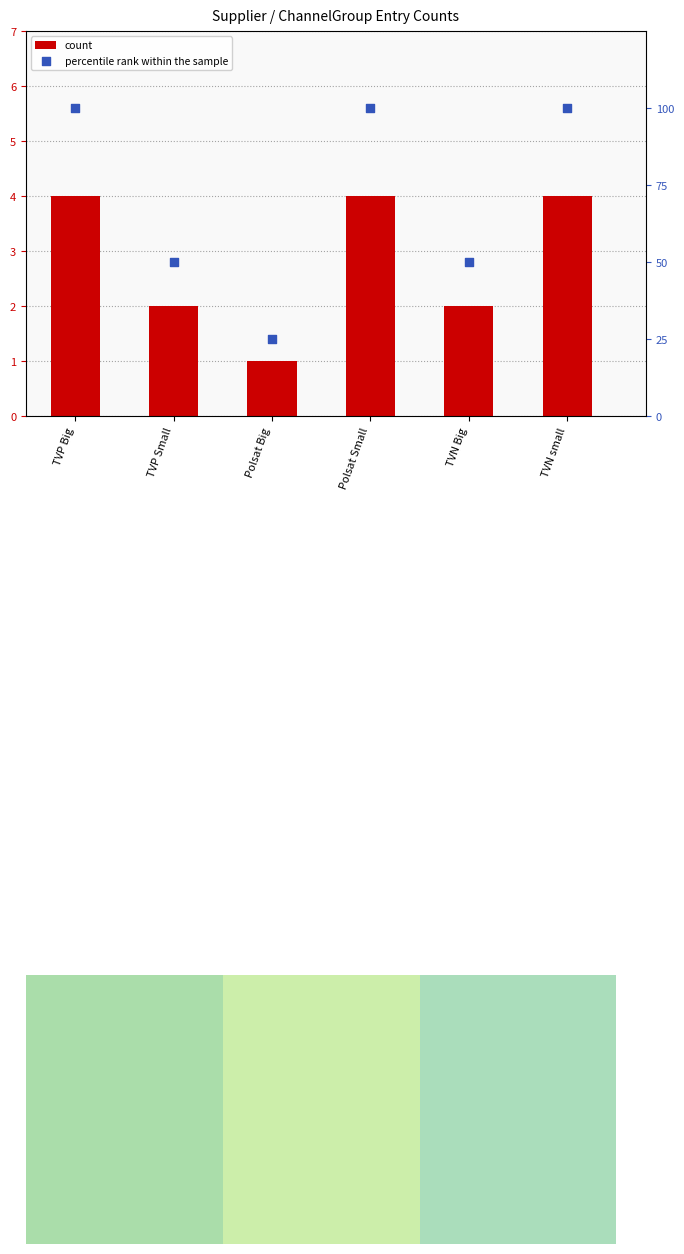

Which series has the largest total across all categories?

percentile rank within the sample